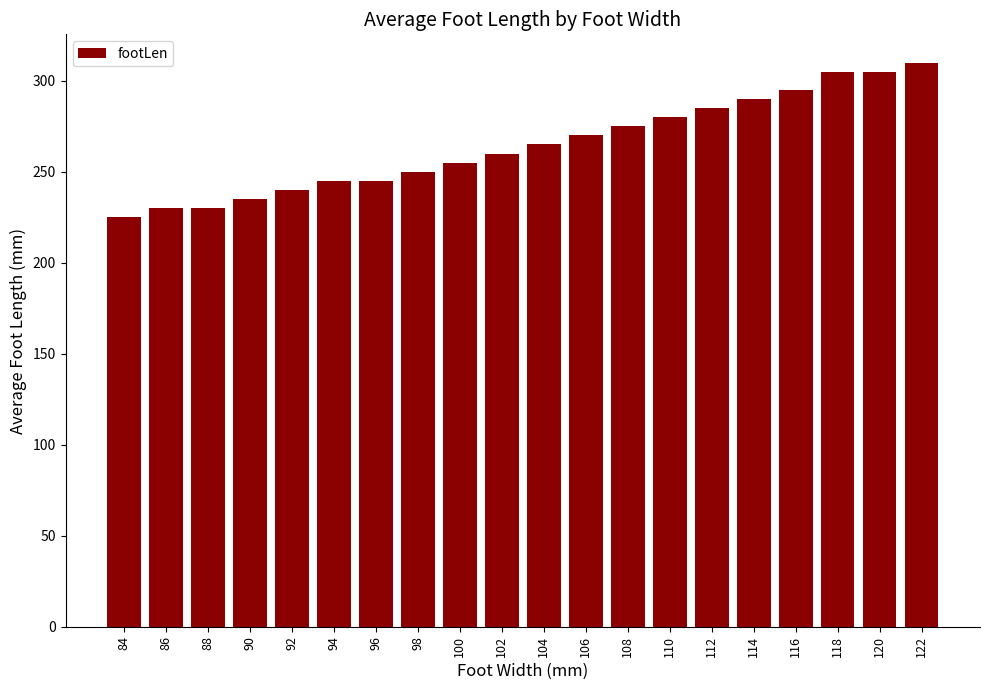

What is the ratio of the value at 94 to the value at 120?

0.8